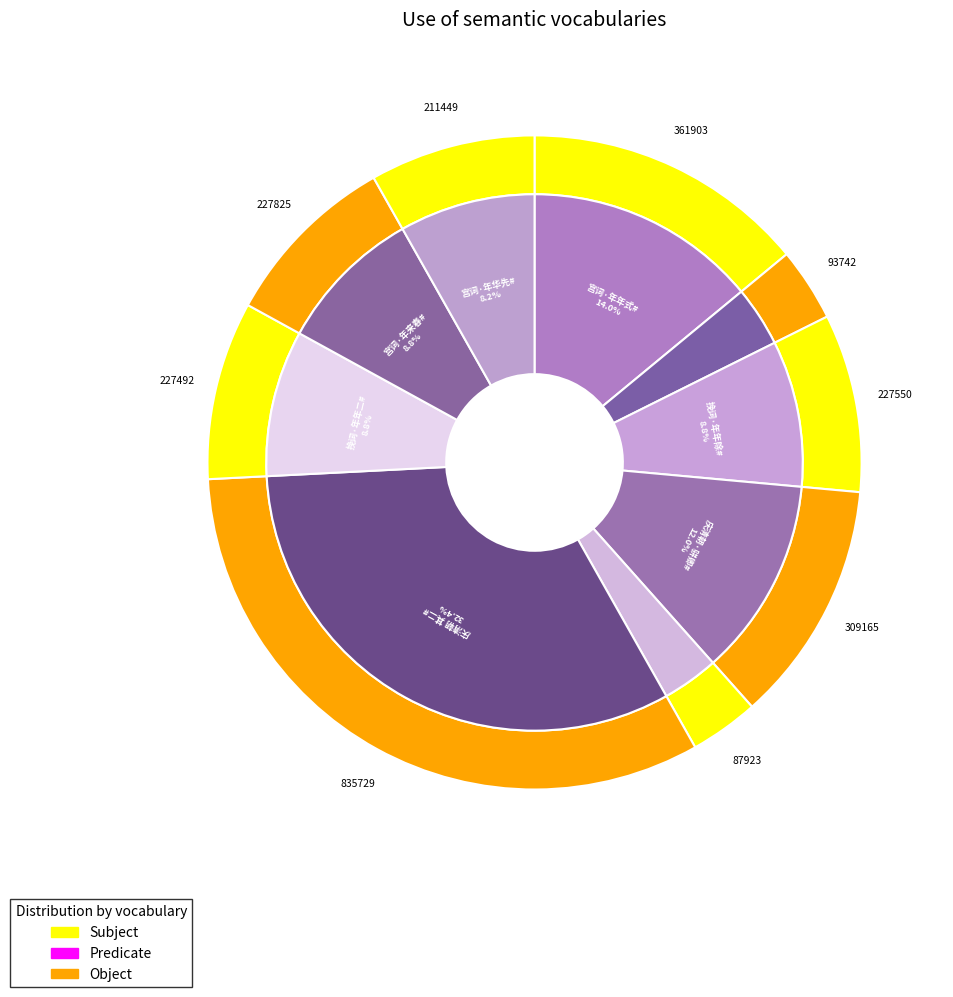

Count the number of slices in the pie.

9